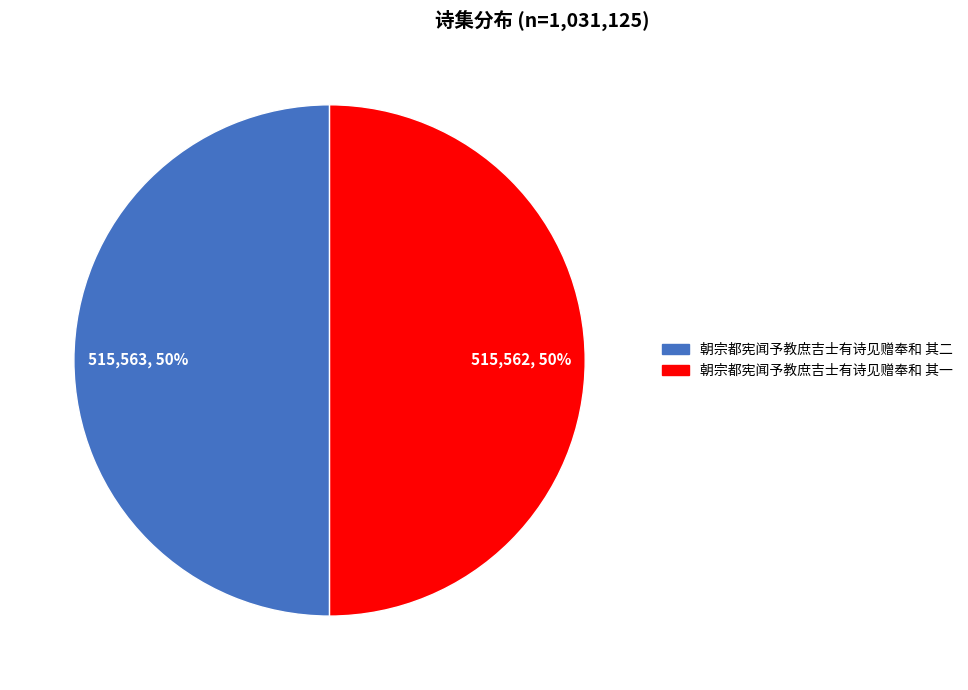

What percentage is the 朝宗都宪闻予教庶吉士有诗见赠奉和 其一 slice, to the nearest percent?

50%